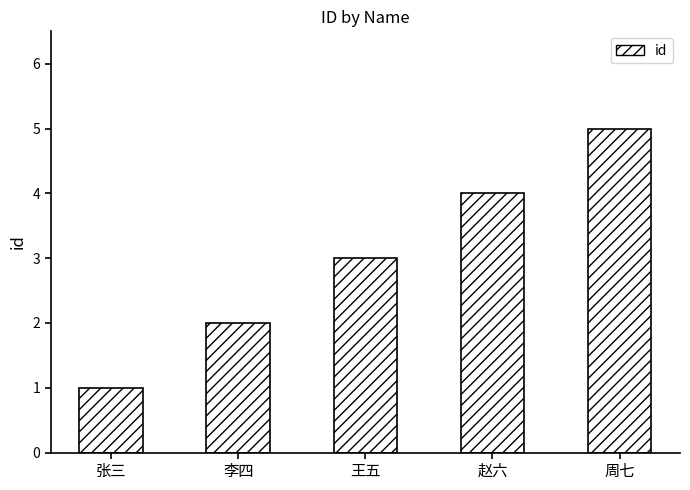

Approximately how many times larger is the value at 赵六 compared to 张三?

4.0